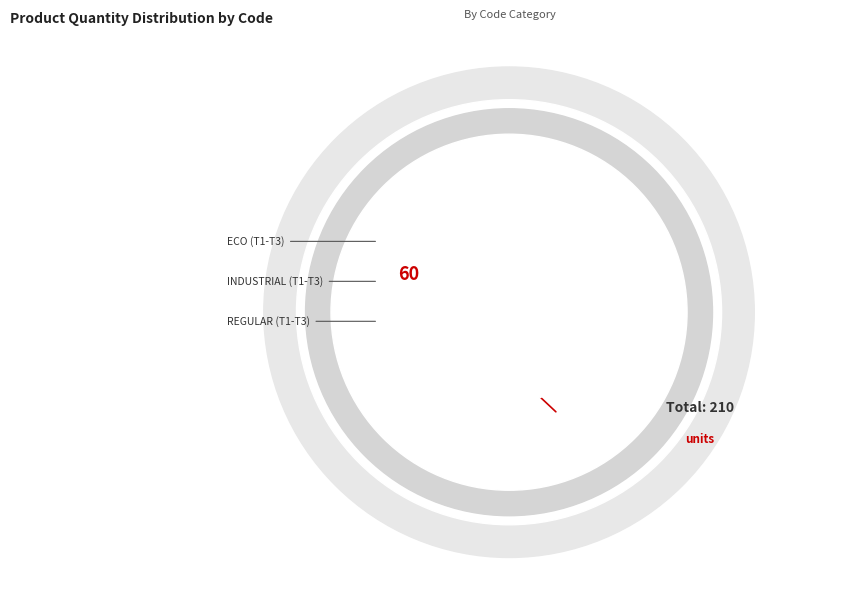

Which category has the biggest portion of the pie?

INDUSTRIAL_T3